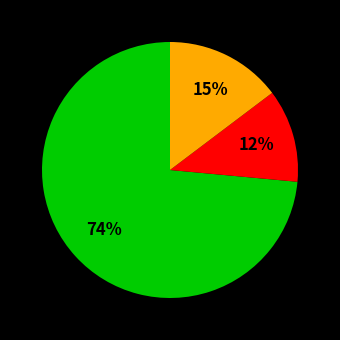

Does any single category account for the majority?

Yes